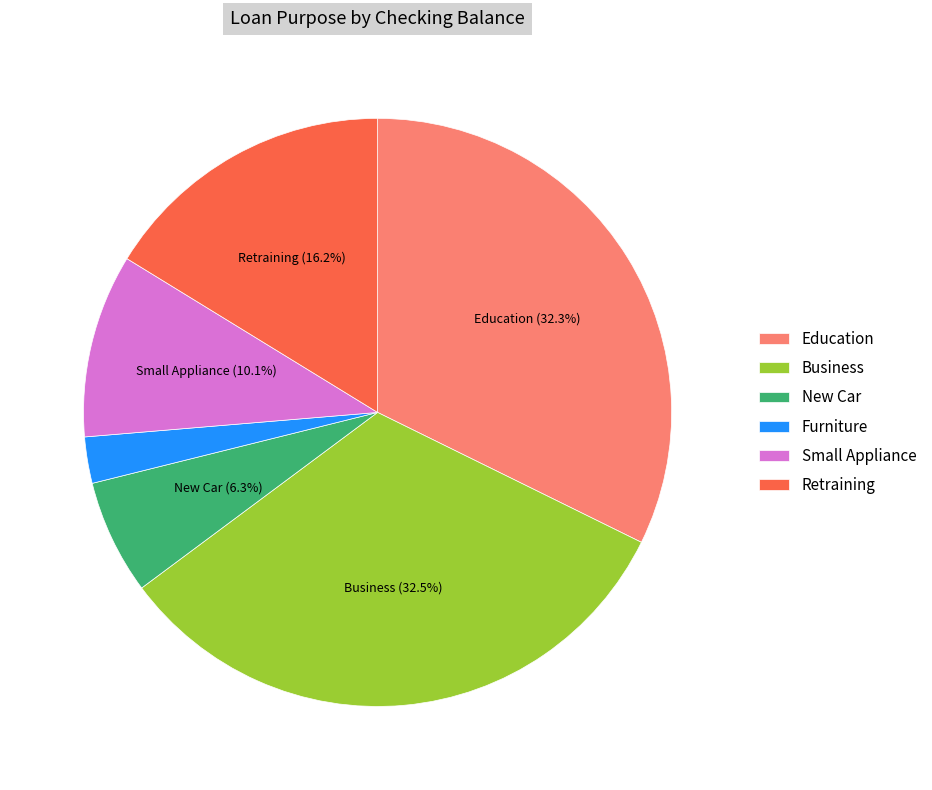

Combined, what portion of the pie is Education and Small Appliance?

42.4%